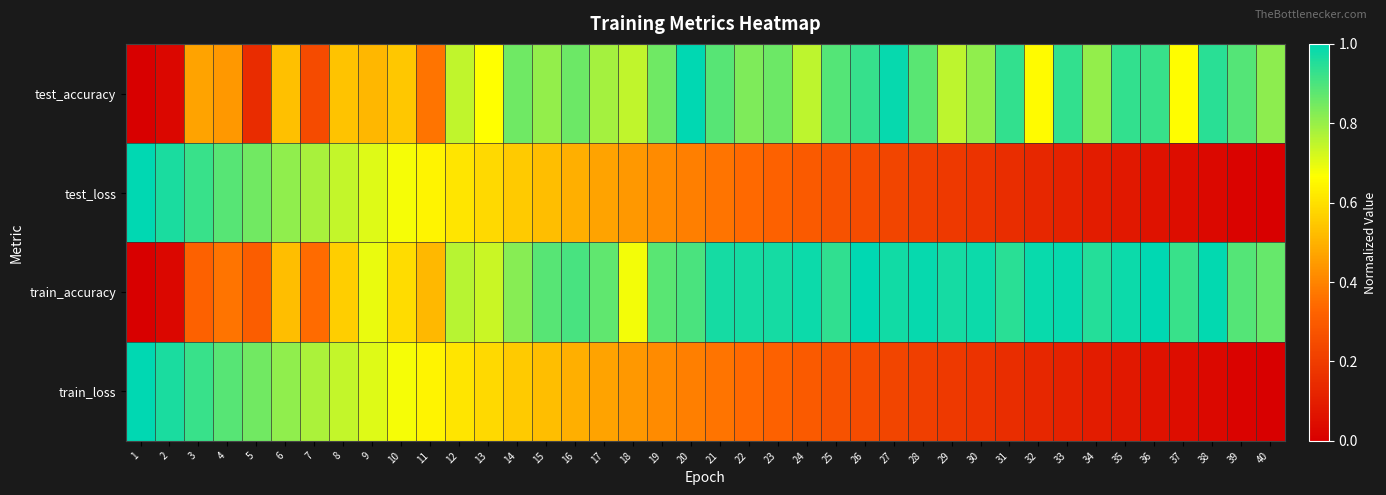

Reading left to right, transcribe all the data shown in this chart.

test_accuracy: 1=0.0	2=0.0	3=0.5	4=0.4	5=0.1	6=0.5	7=0.2	8=0.5	9=0.5	10=0.5	11=0.4	12=0.7	13=0.7	14=0.9	15=0.8	16=0.9	17=0.8	18=0.7	19=0.9	20=1.0	21=0.9	22=0.8	23=0.9	24=0.8	25=0.9	26=0.9	27=1.0	28=0.9	29=0.8	30=0.8	31=0.9	32=0.7	33=0.9	34=0.8	35=0.9	36=0.9	37=0.7	38=0.9	39=0.9	40=0.8
test_loss: 1=1.0	2=1.0	3=0.9	4=0.9	5=0.8	6=0.8	7=0.8	8=0.7	9=0.7	10=0.7	11=0.6	12=0.6	13=0.6	14=0.6	15=0.5	16=0.5	17=0.5	18=0.4	19=0.4	20=0.4	21=0.4	22=0.3	23=0.3	24=0.3	25=0.3	26=0.3	27=0.2	28=0.2	29=0.2	30=0.2	31=0.2	32=0.1	33=0.1	34=0.1	35=0.1	36=0.1	37=0.0	38=0.0	39=0.0	40=0.0
train_accuracy: 1=0.0	2=0.0	3=0.3	4=0.4	5=0.3	6=0.5	7=0.3	8=0.6	9=0.7	10=0.6	11=0.5	12=0.8	13=0.7	14=0.8	15=0.9	16=0.9	17=0.9	18=0.7	19=0.9	20=0.9	21=1.0	22=1.0	23=1.0	24=1.0	25=0.9	26=1.0	27=1.0	28=1.0	29=1.0	30=1.0	31=0.9	32=1.0	33=1.0	34=1.0	35=1.0	36=1.0	37=0.9	38=1.0	39=0.9	40=0.9
train_loss: 1=1.0	2=1.0	3=0.9	4=0.9	5=0.8	6=0.8	7=0.8	8=0.7	9=0.7	10=0.7	11=0.6	12=0.6	13=0.6	14=0.6	15=0.5	16=0.5	17=0.5	18=0.4	19=0.4	20=0.4	21=0.4	22=0.3	23=0.3	24=0.3	25=0.3	26=0.3	27=0.2	28=0.2	29=0.2	30=0.2	31=0.2	32=0.1	33=0.1	34=0.1	35=0.1	36=0.1	37=0.0	38=0.0	39=0.0	40=0.0